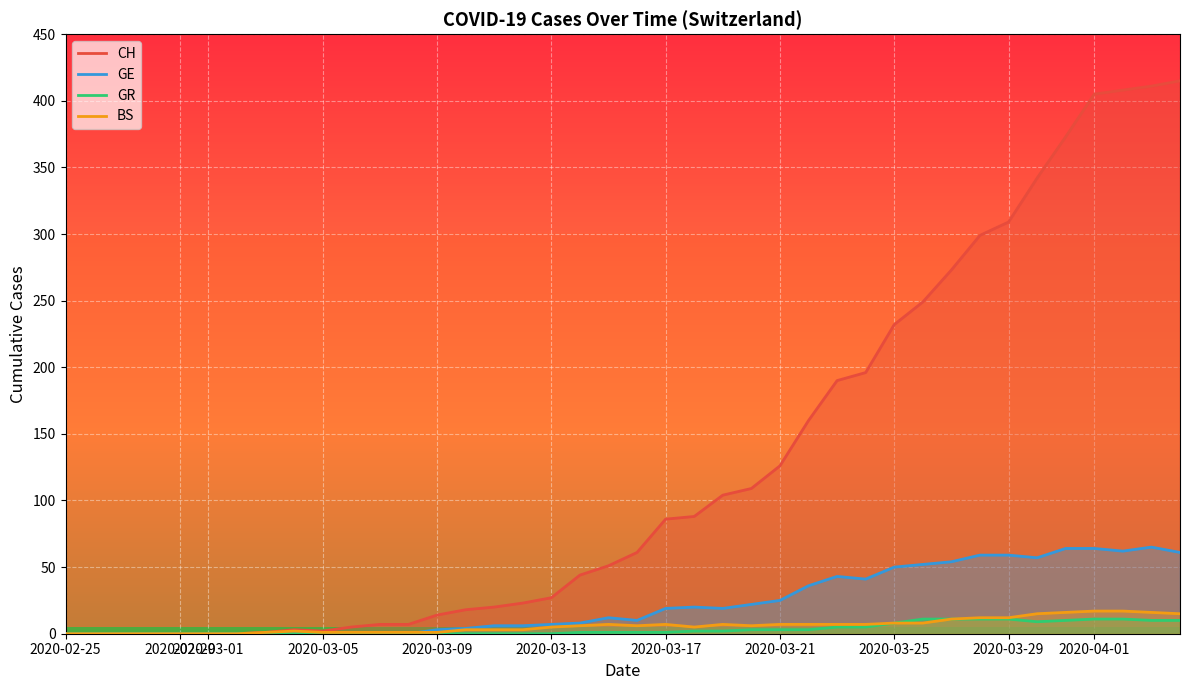

True or false: GR has more than 2 interior local peaks.

False